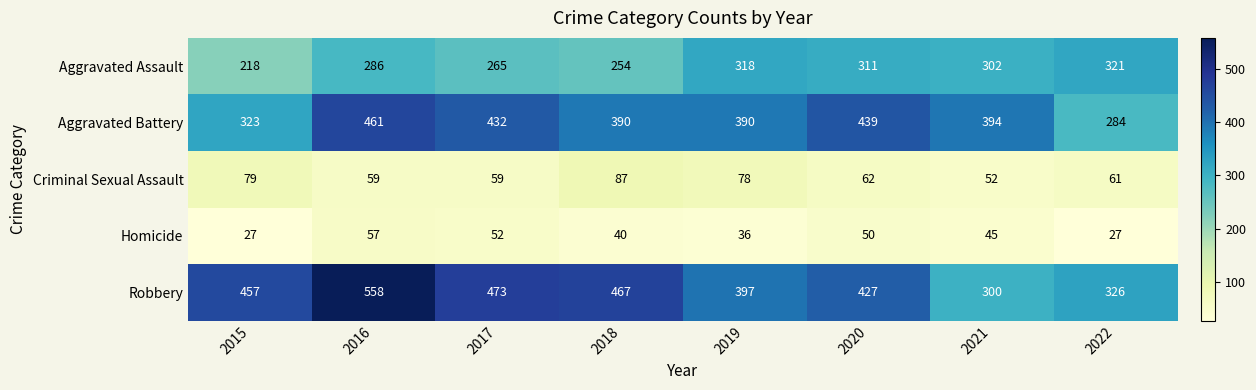

Which series has the widest spread of values?

Robbery